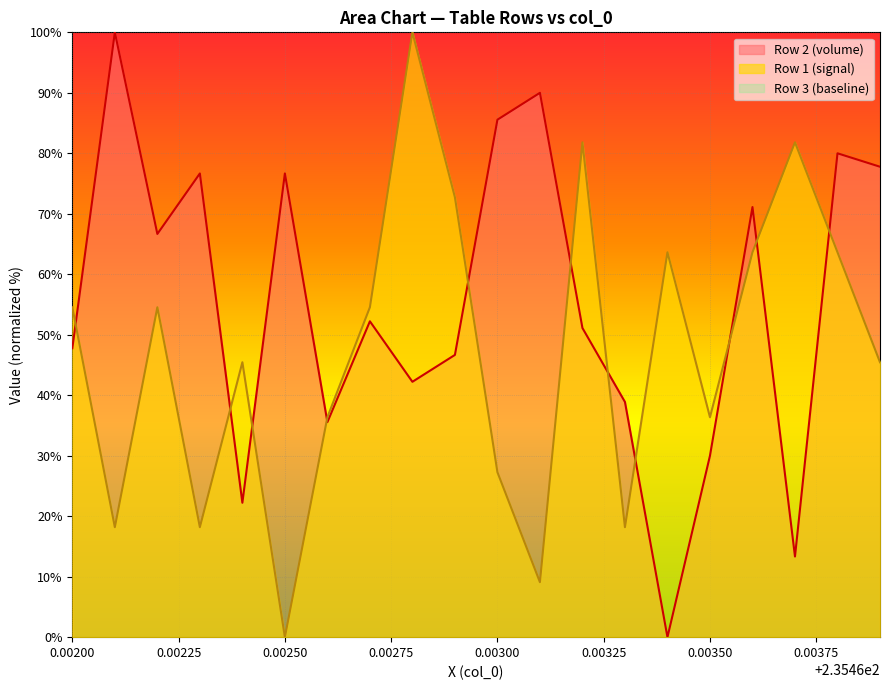

Rank the series by their average value, from lowest to highest.

Row 1 (signal), Row 2 (volume)